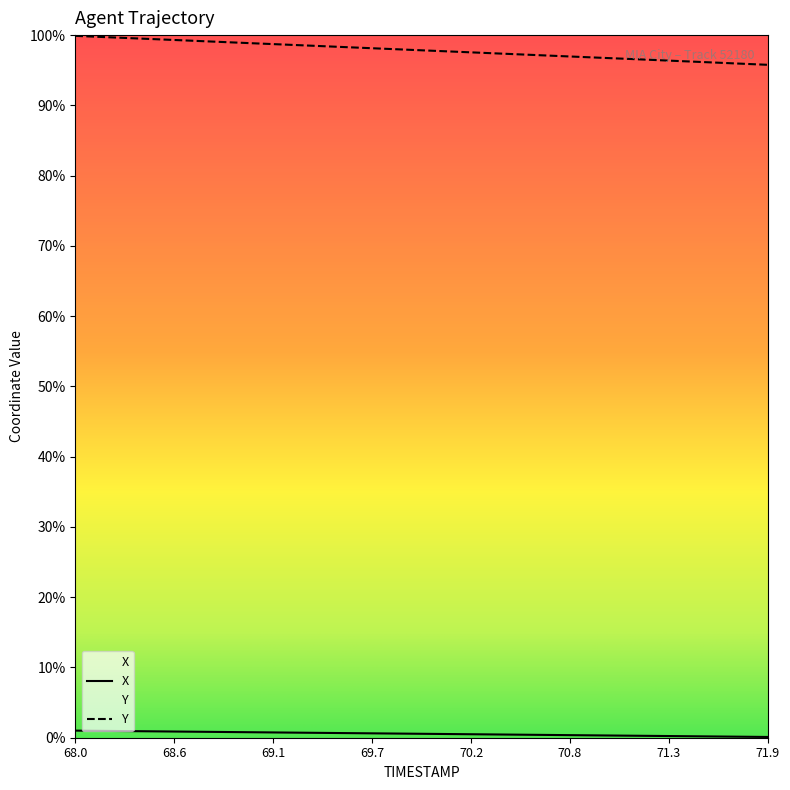

Reading right to left, what are all the values shown in this chart?

X: 707.7	707.8	707.9	708.0	708.1	708.2	708.3	708.4	708.5	708.6	708.7	708.9	709.0	709.1	709.2	709.3	709.4	709.5	709.6	709.7	709.8	709.9	710.0	710.1	710.2	710.4	710.5	710.6	710.7	710.8	710.9	711.0	711.1	711.2	711.3	711.4	711.5	711.6	711.8	711.9
Y: 1151.7	1152.2	1152.7	1153.2	1153.7	1154.2	1154.7	1155.2	1155.7	1156.2	1156.7	1157.2	1157.7	1158.1	1158.6	1159.1	1159.6	1160.1	1160.6	1161.1	1161.6	1162.0	1162.5	1163.0	1163.5	1164.0	1164.5	1165.0	1165.5	1166.0	1166.5	1166.9	1167.4	1167.9	1168.4	1168.9	1169.4	1169.9	1170.4	1170.8